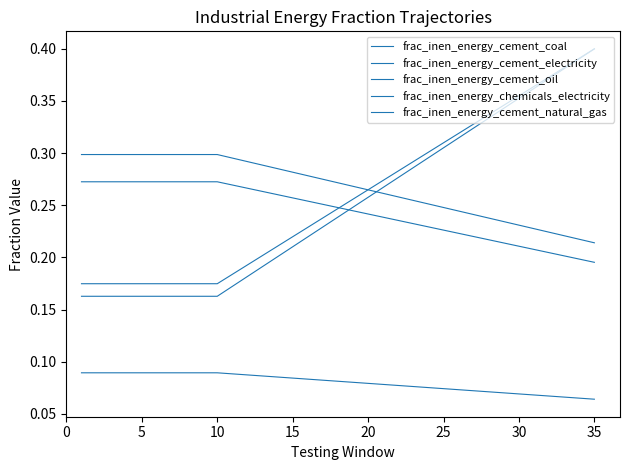

Does the chart display data point markers on the line(s)?

No